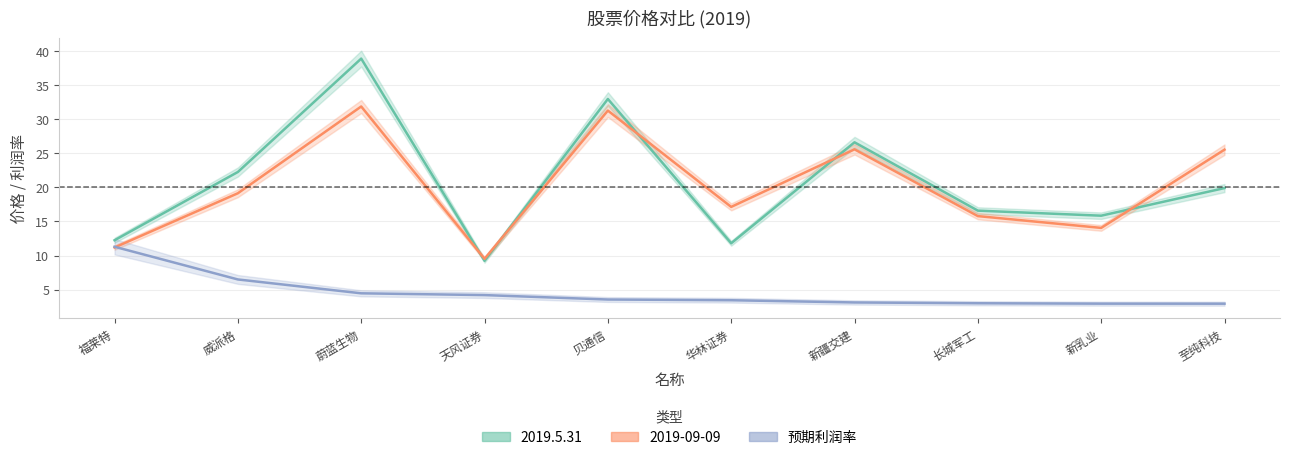

At which label is the value closest to 7?

威派格